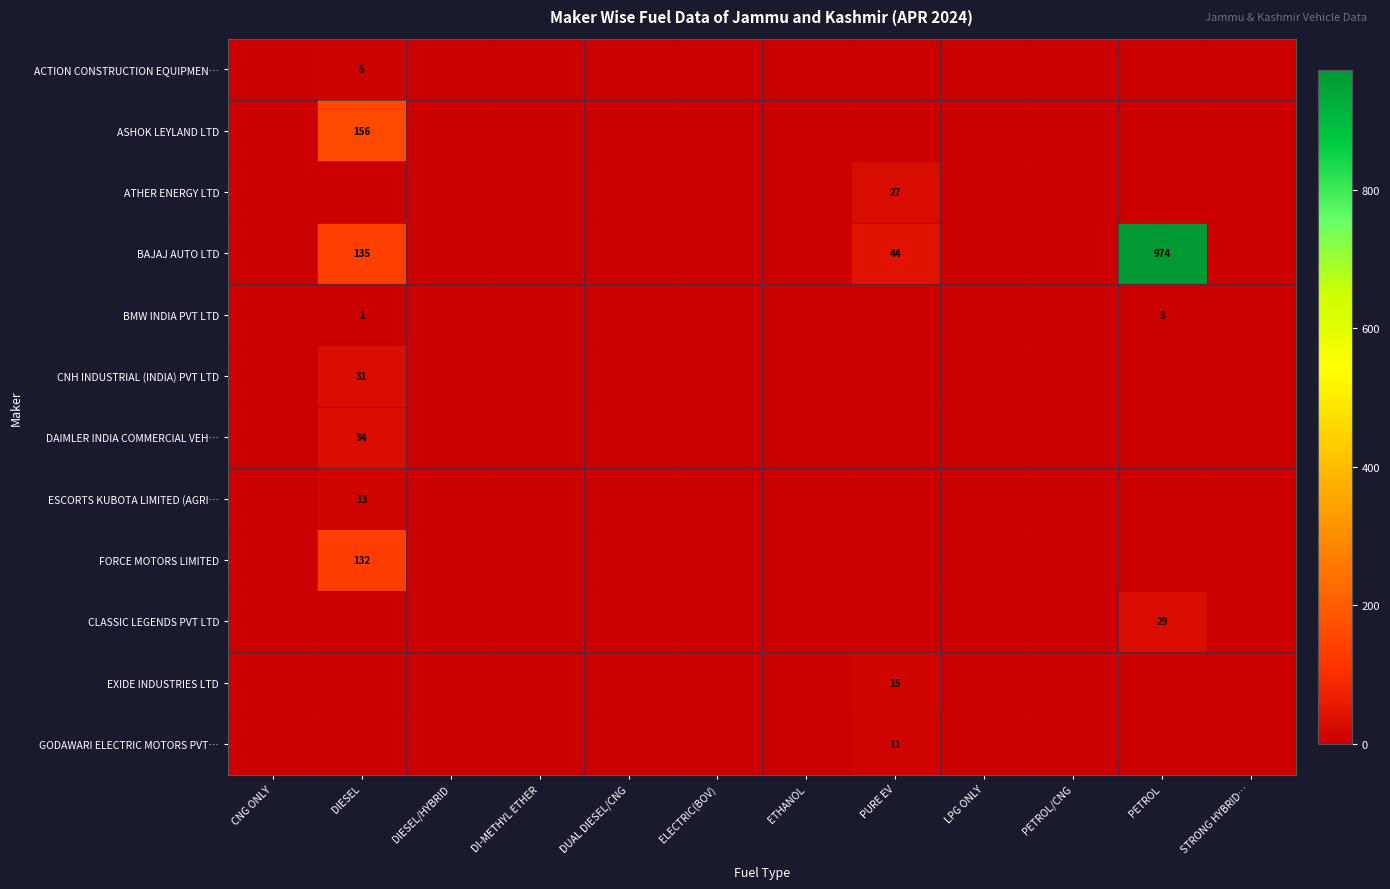

At how many categories does at least one series exceed 753?

1